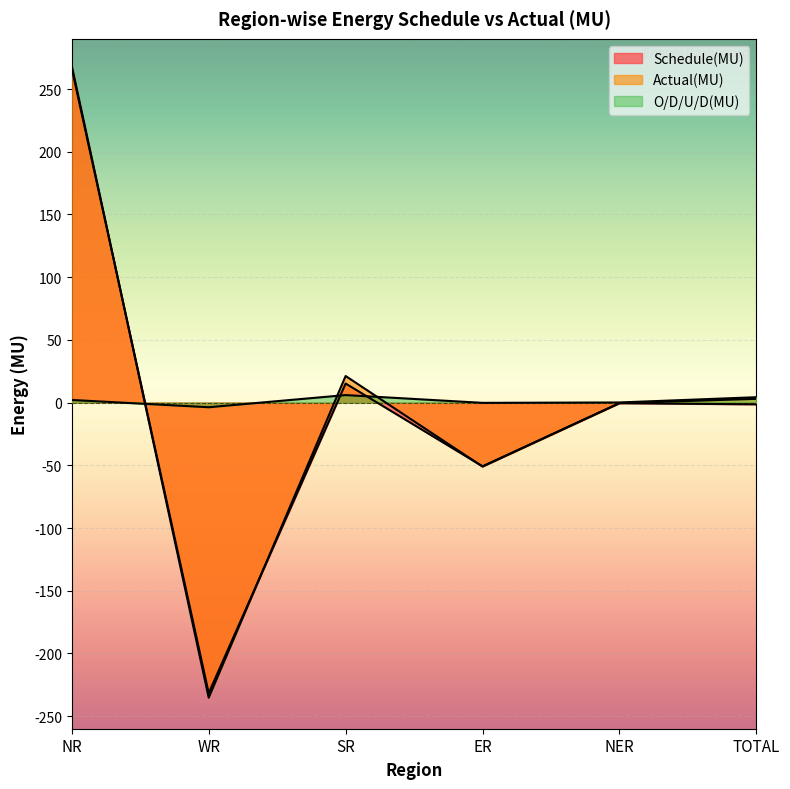

At which category does O/D/U/D(MU) reach its first local peak?

SR